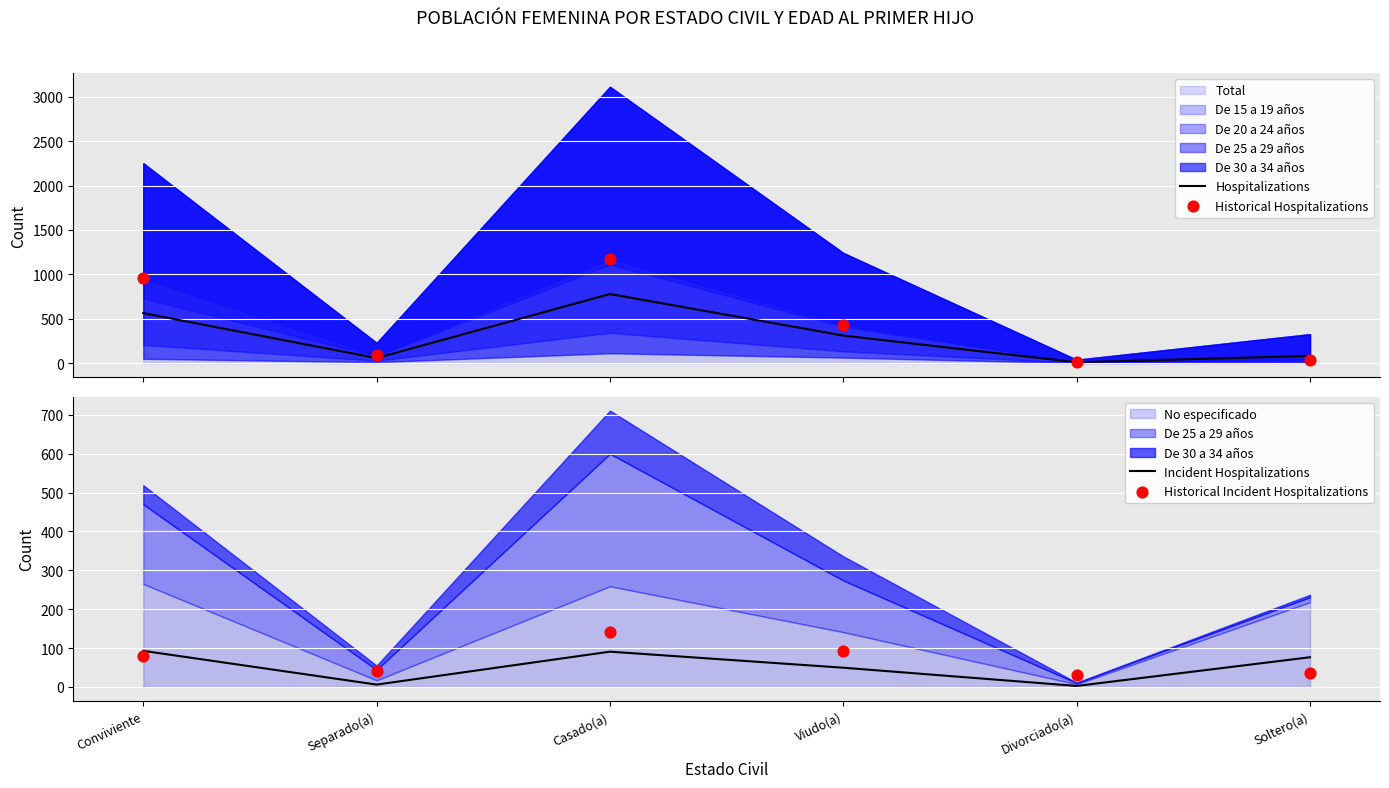

At which category is the sum across all series the highest?

Casado(a)